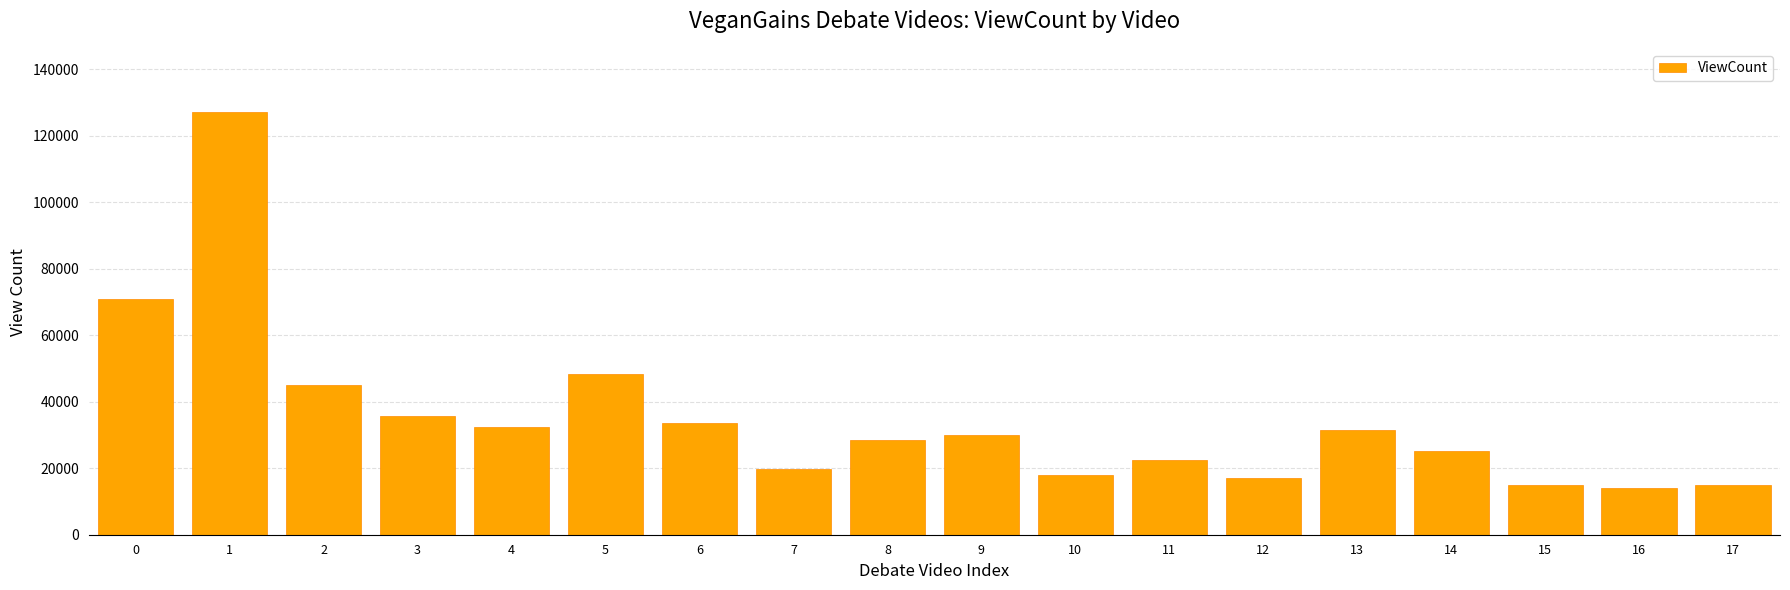

What value does the data have at 17, to the nearest 50?

14900